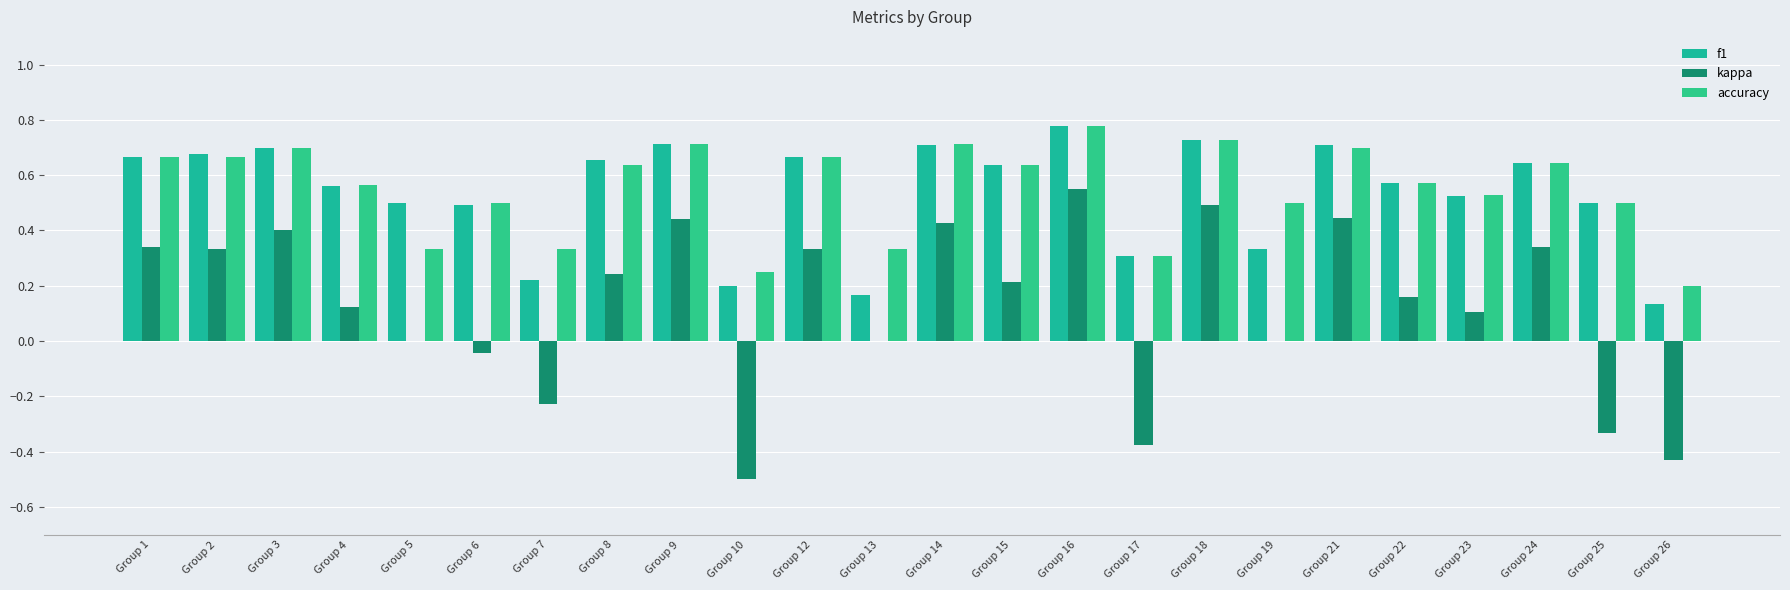

Which series has the widest spread of values?

kappa